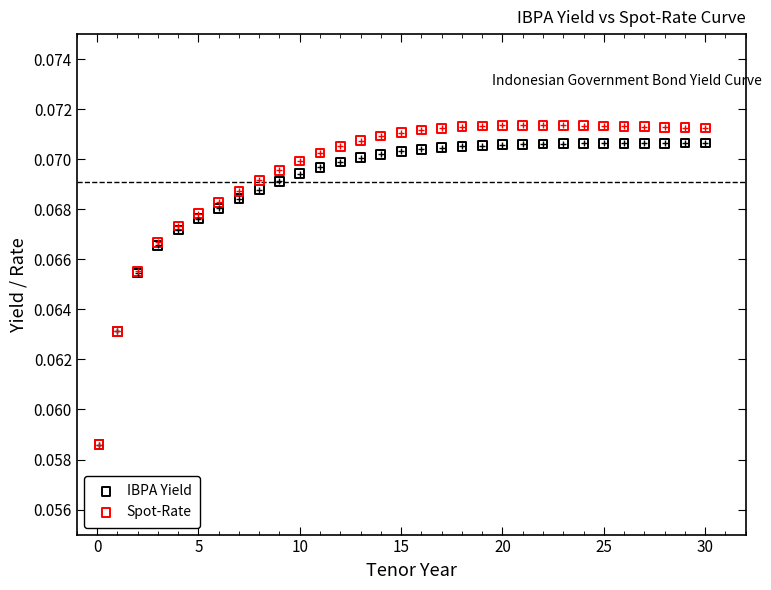

What are all the series names shown in the legend?

IBPA Yield, Spot-Rate